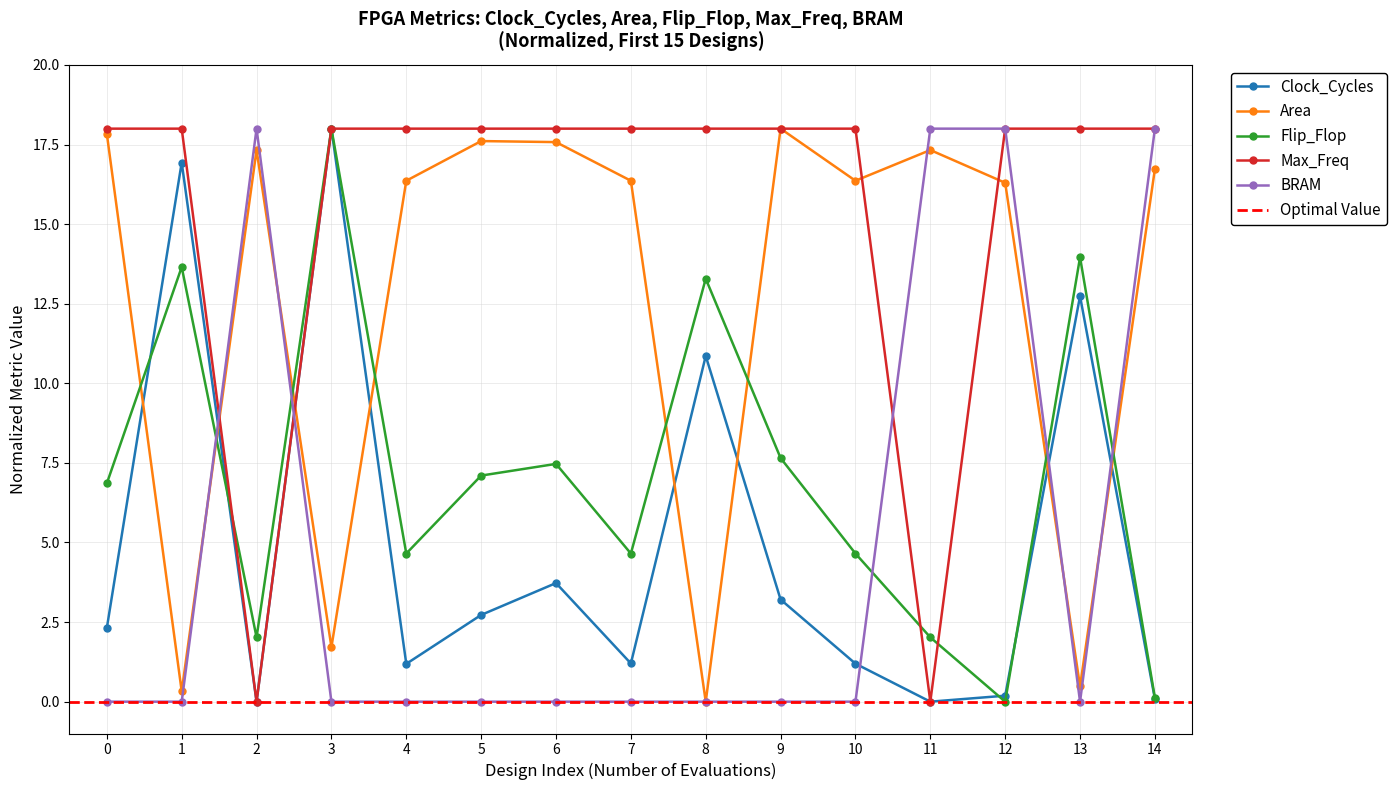

Where is the first local maximum for Area?

2